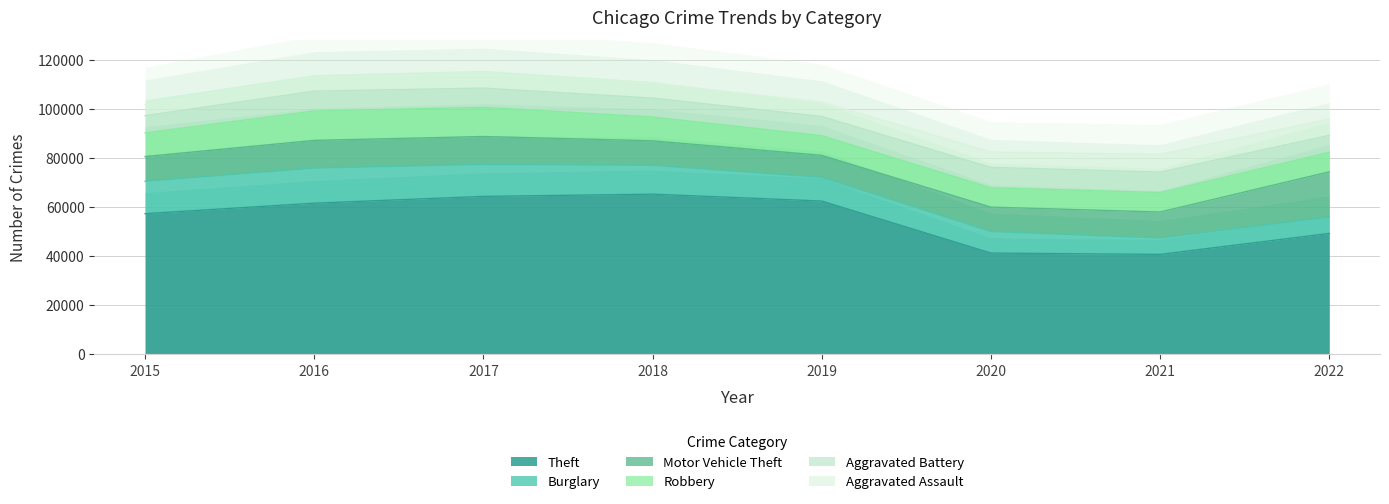

What is the approximate value of Robbery at 2018, to the nearest 10?

9680